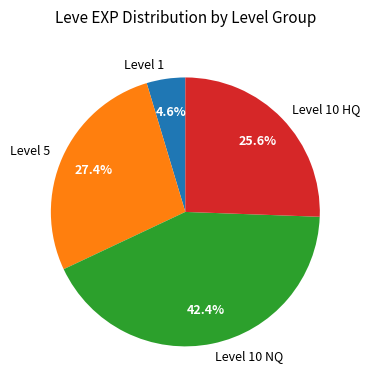

Rank the categories by value from highest to lowest.

Level 10 NQ, Level 5, Level 10 HQ, Level 1